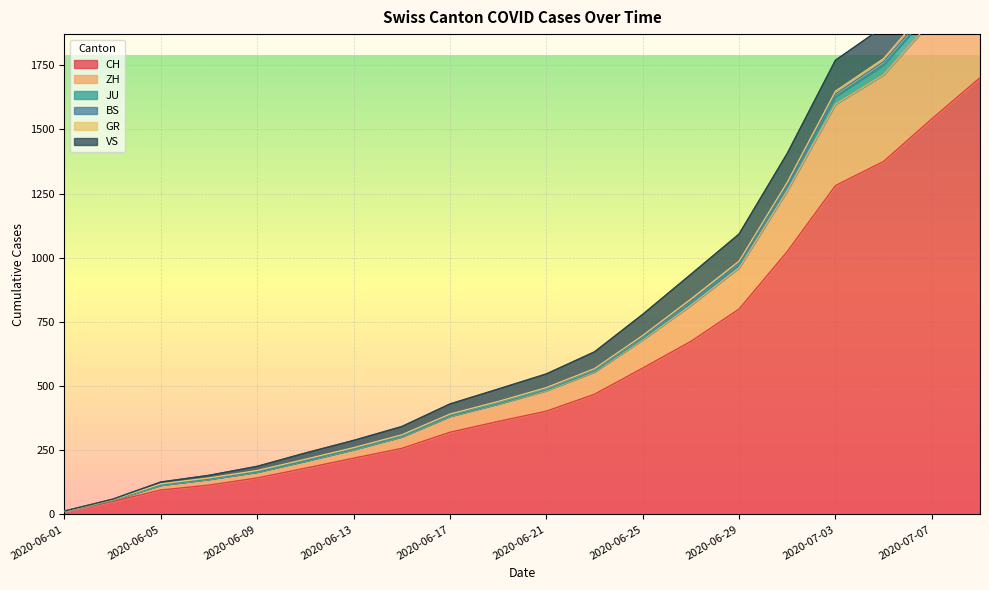

The ZH series shows 1601 at 2020-06-29. True or false?

False